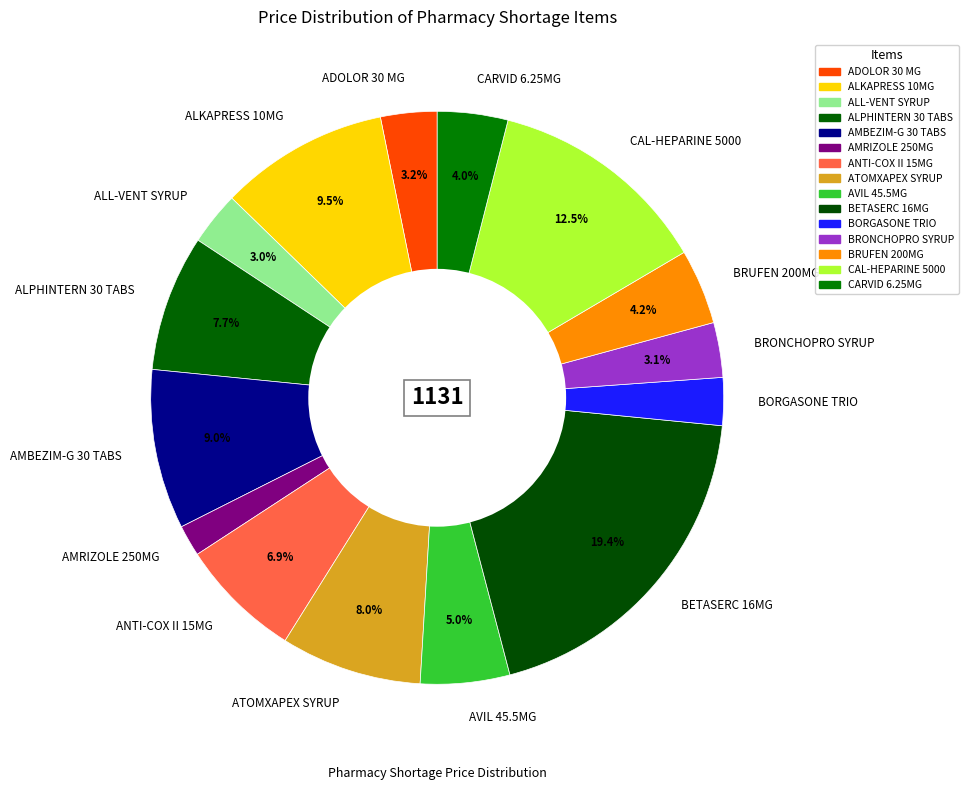

What is the ratio of the value at AMBEZIM-G 30 TABS to the value at ADOLOR 30 MG?

2.8